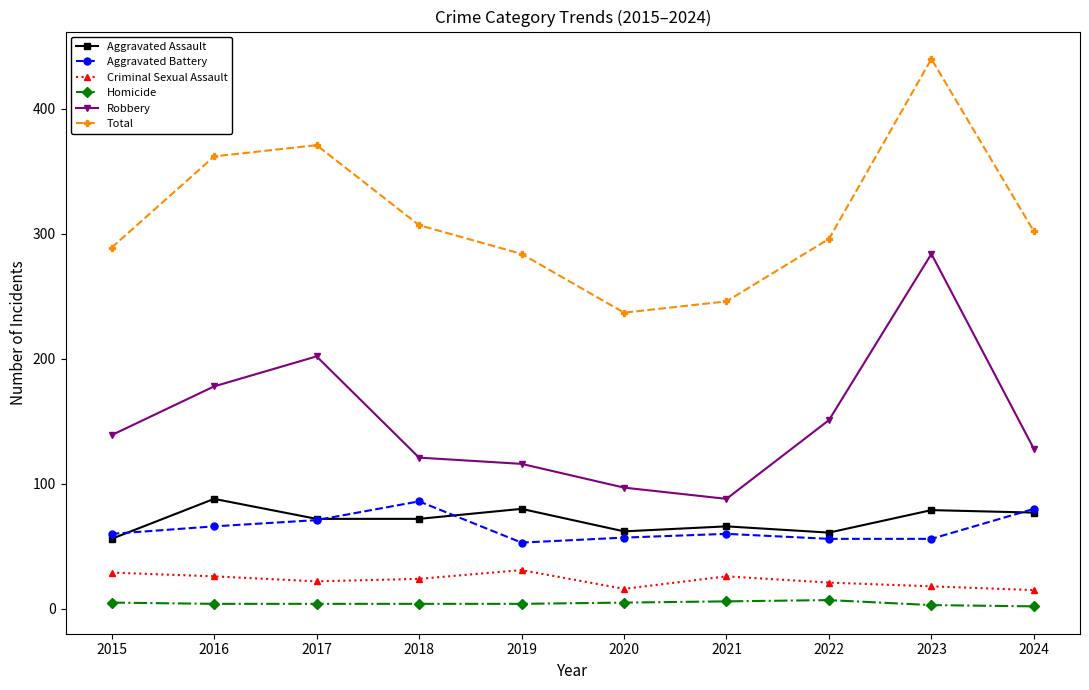

What are all the series names shown in the legend?

Aggravated Assault, Aggravated Battery, Criminal Sexual Assault, Homicide, Robbery, Total